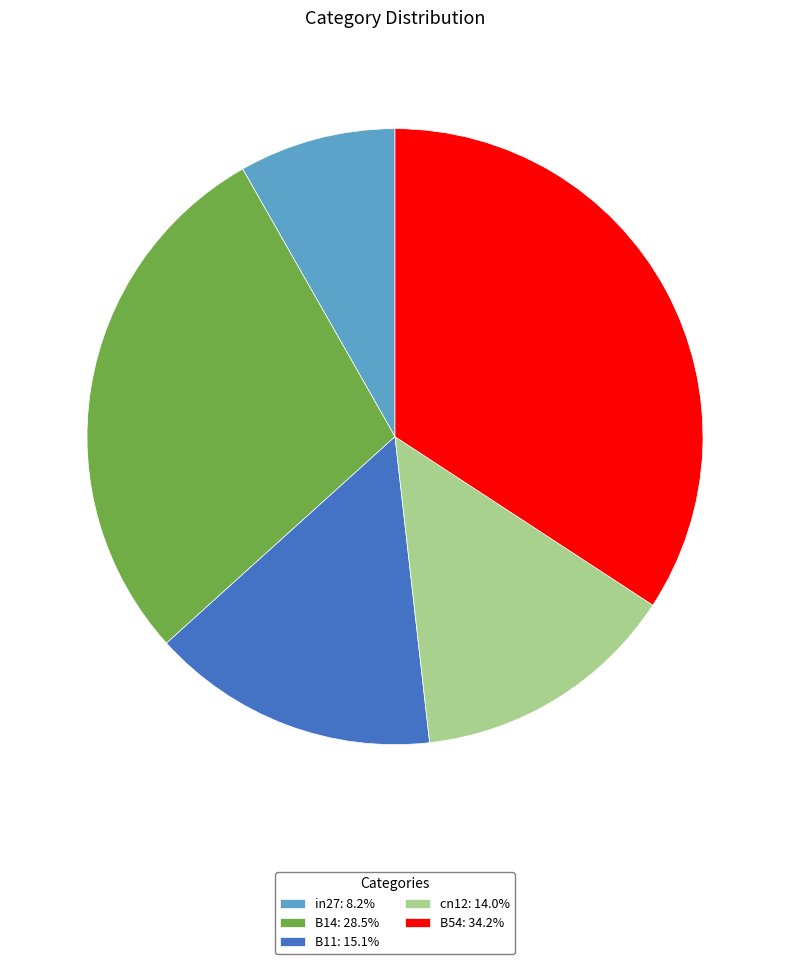

Rank the categories by value from highest to lowest.

B54, B14, B11, cn12, in27